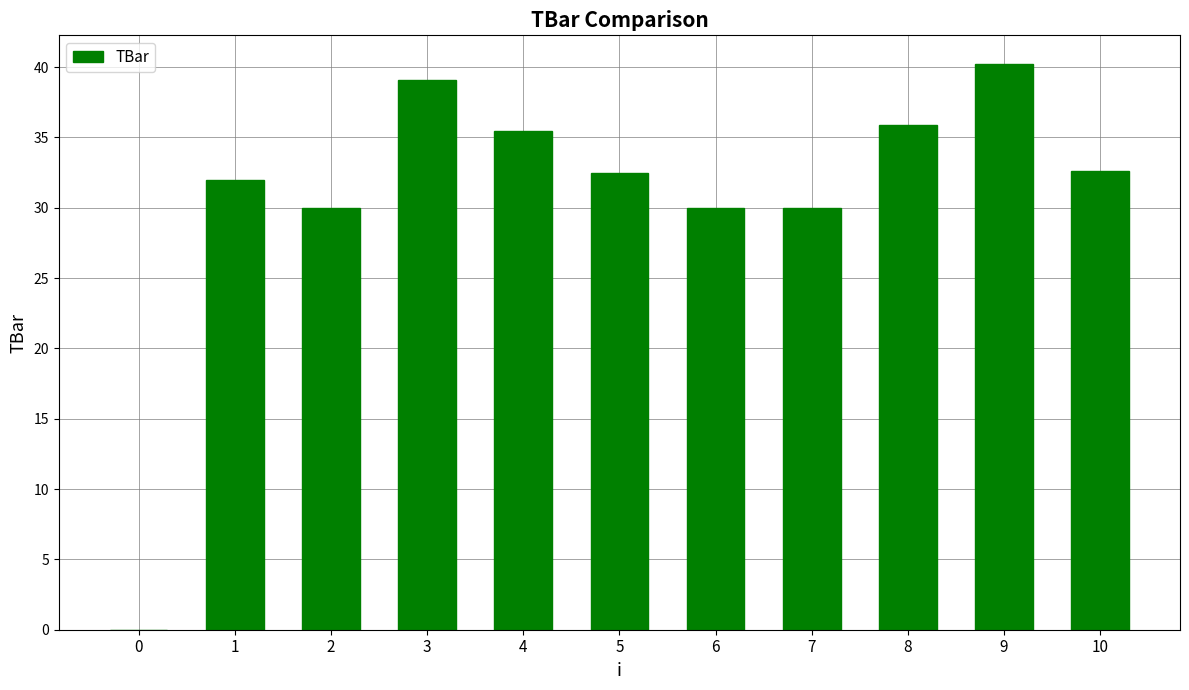

Count the number of categories in the chart.

11